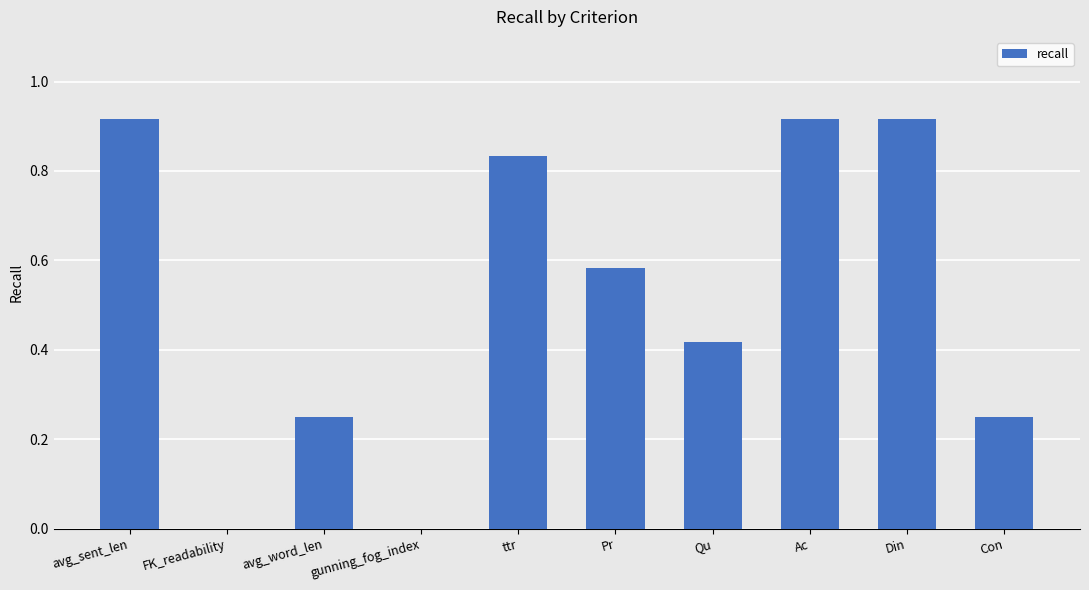

What is the sum of all values?

5.1